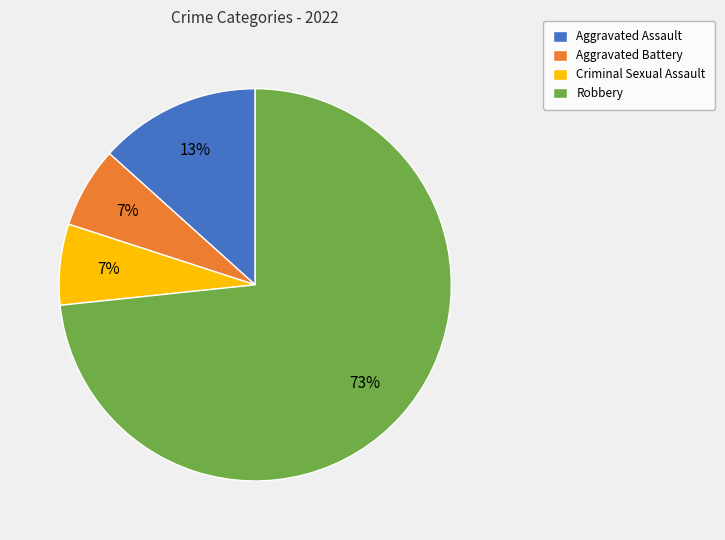

Between Robbery and Criminal Sexual Assault, which is larger?

Robbery